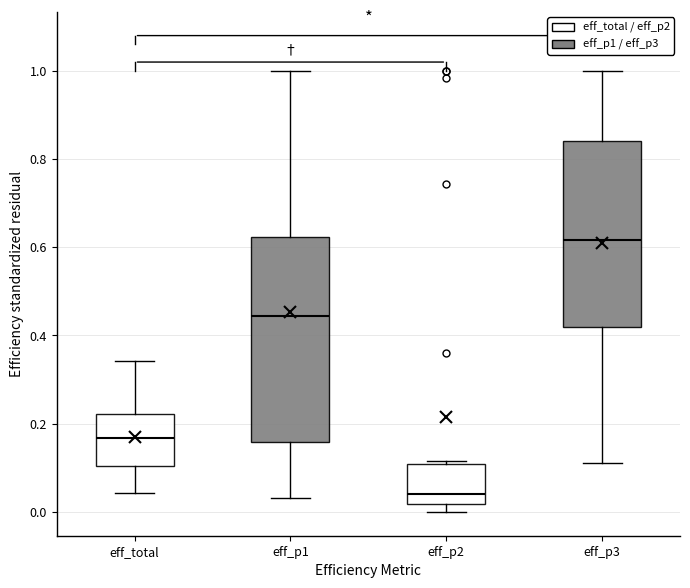

Reading left to right, read every box against the y-axis: the position of its median line, the range the box covers, and the ends of its whiskers. The values are not printed on the chart, so give them approximately, as read against the axis.

eff_total: median 0.16, box 0.10 to 0.22, whiskers 0.04 to 0.34
eff_p1: median 0.44, box 0.16 to 0.62, whiskers 0.04 to 1.00
eff_p2: median 0.04, box 0.02 to 0.10, whiskers 0.00 to 0.12
eff_p3: median 0.62, box 0.42 to 0.84, whiskers 0.12 to 1.00